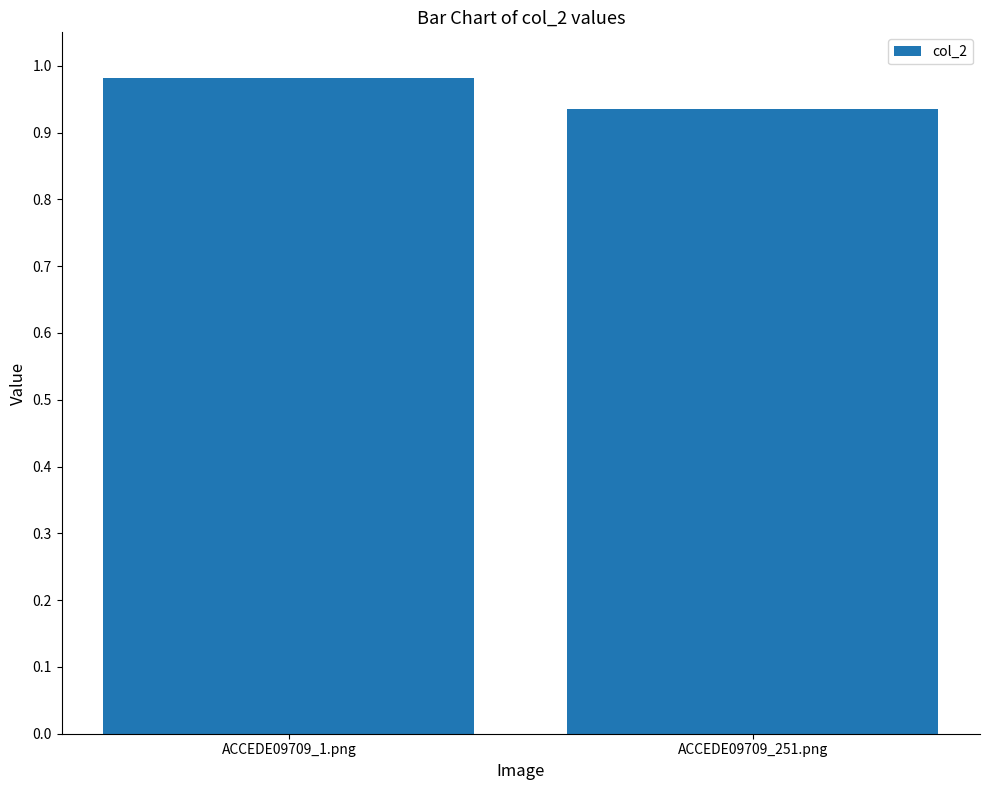

Are the bars horizontal?

No